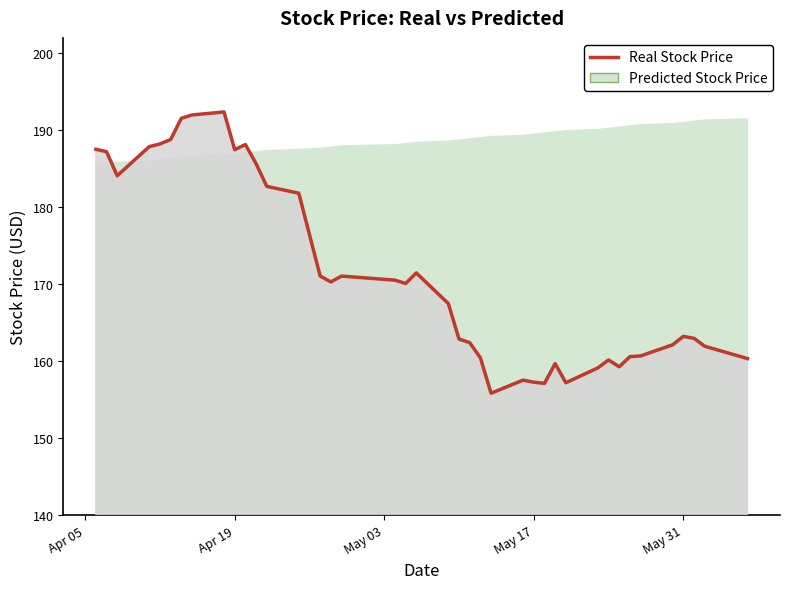

What is the average value?

171.5